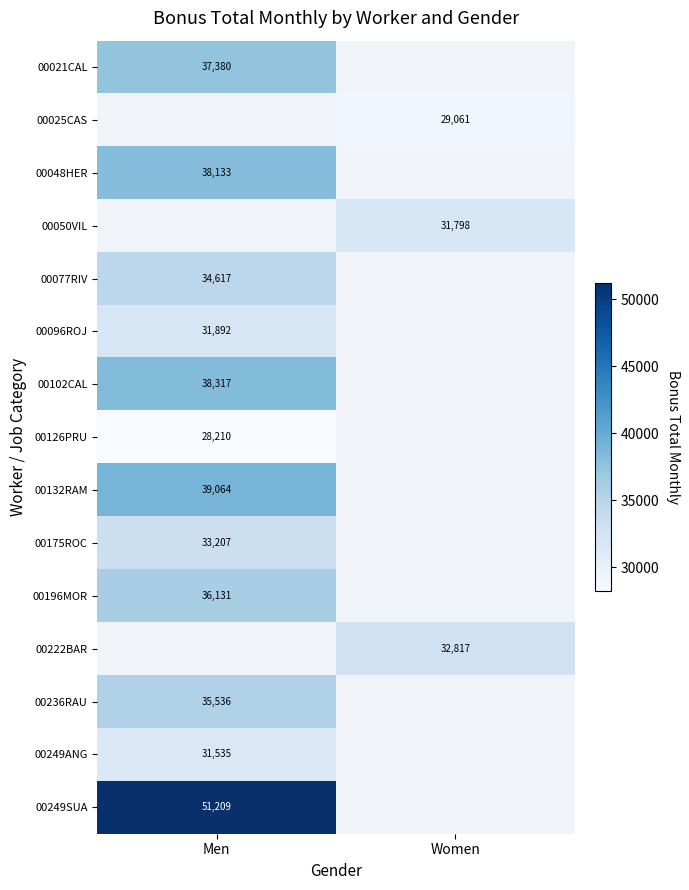

What is the lowest value of the 00132RAM series?

39063.8